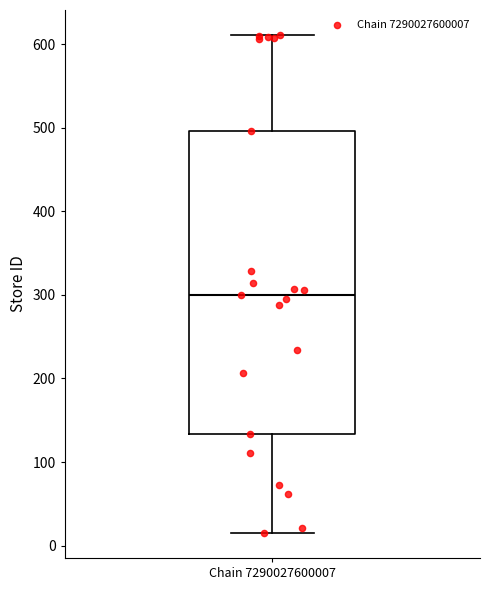

Read this box plot against the y-axis: the position of the median line, the range covered by the box, and the ends of both whiskers. The values are not printed on the chart, so give them approximately, as read against the axis.

median 300, box 130 to 500, whiskers 20 to 610